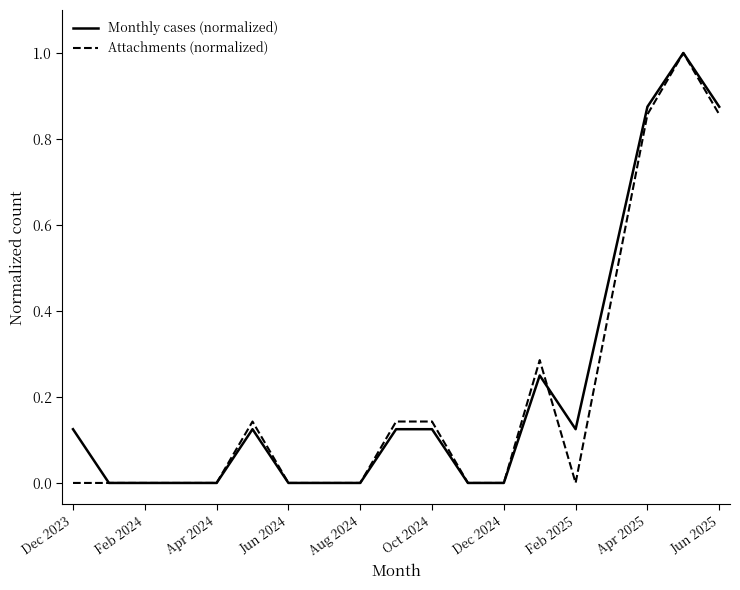

What is the highest value of the Attachments (normalized) series?

1.0